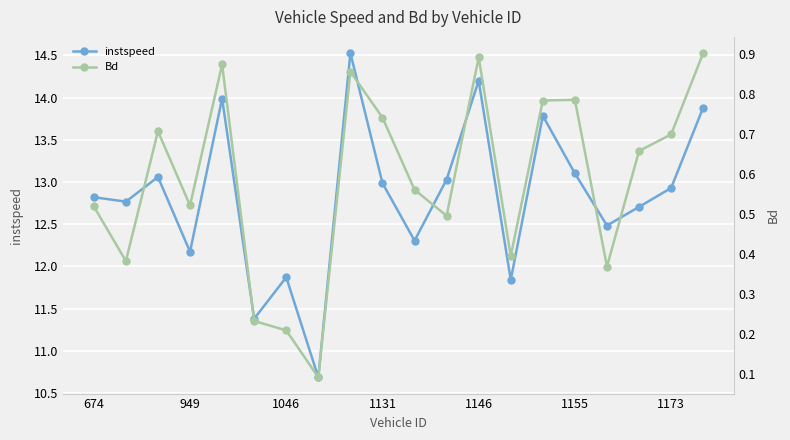

True or false: instspeed and Bd cross at least once.

False